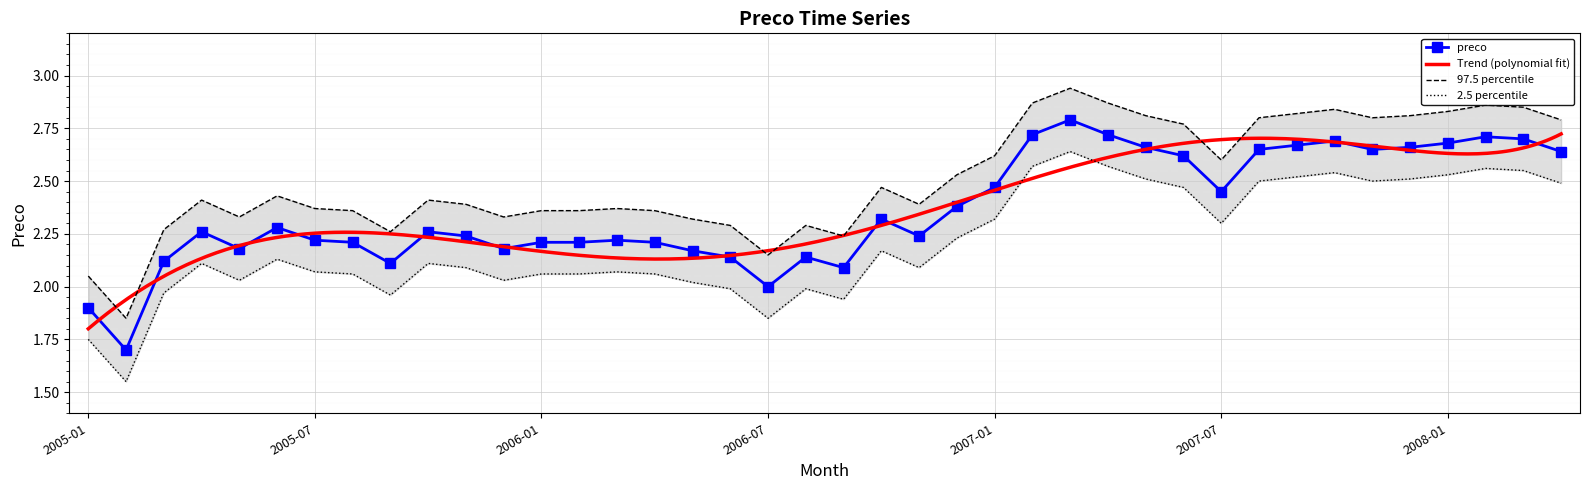

Reading right to left, extract all data points from this chart.

2008-04=2.6	2008-03=2.7	2008-02=2.7	2008-01=2.7	2007-12=2.7	2007-11=2.6	2007-10=2.7	2007-09=2.7	2007-08=2.6	2007-07=2.5	2007-06=2.6	2007-05=2.7	2007-04=2.7	2007-03=2.8	2007-02=2.7	2007-01=2.5	2006-12=2.4	2006-11=2.2	2006-10=2.3	2006-09=2.1	2006-08=2.1	2006-07=2.0	2006-06=2.1	2006-05=2.2	2006-04=2.2	2006-03=2.2	2006-02=2.2	2006-01=2.2	2005-12=2.2	2005-11=2.2	2005-10=2.3	2005-09=2.1	2005-08=2.2	2005-07=2.2	2005-06=2.3	2005-05=2.2	2005-04=2.3	2005-03=2.1	2005-02=1.7	2005-01=1.9